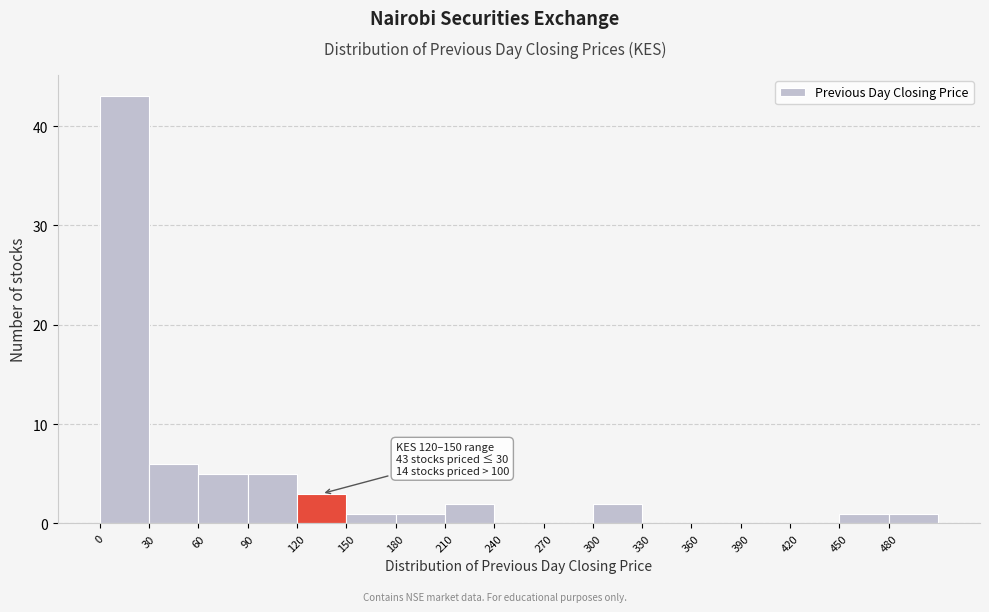

Over which range of the x-axis is the bar tallest?

0 to 30